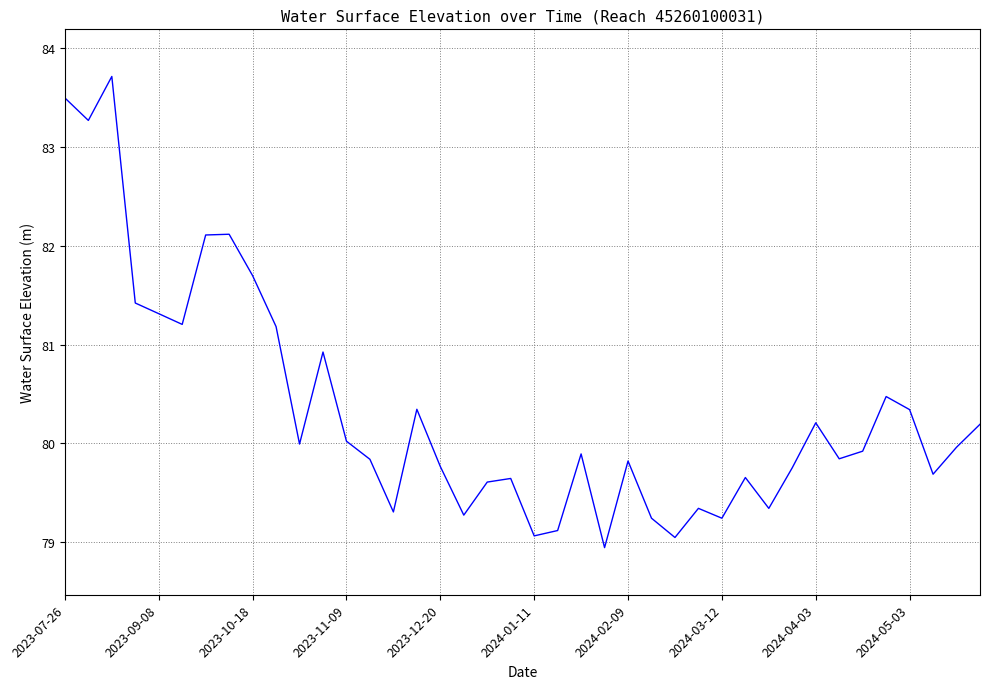

What is the maximum value shown in the chart?

83.7